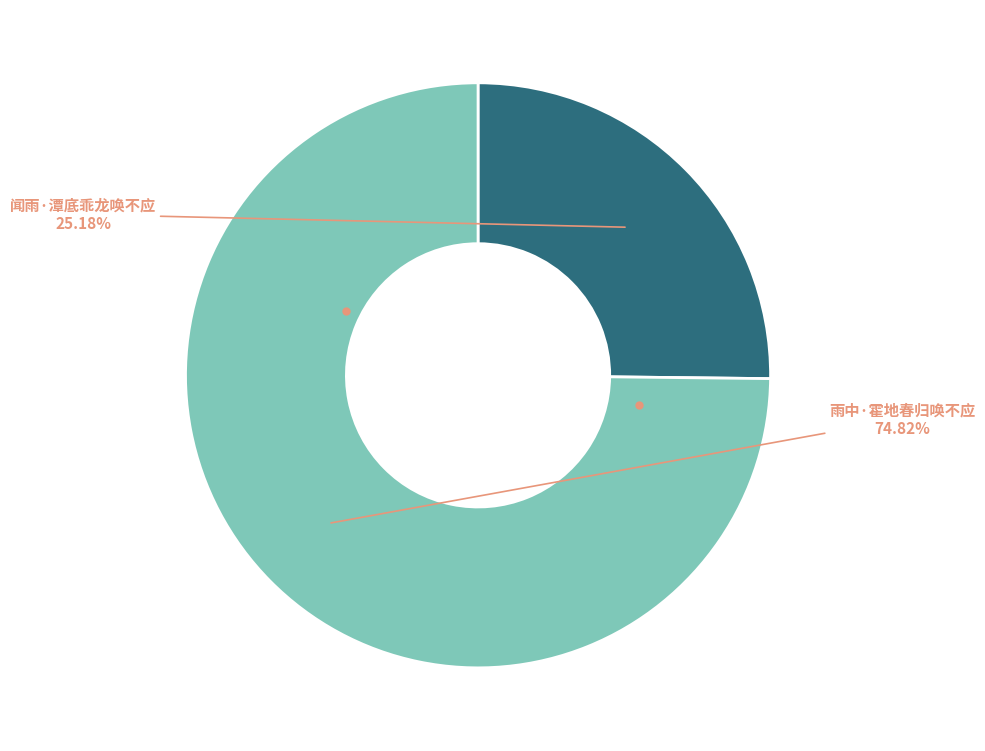

Is there a majority slice in this chart?

Yes